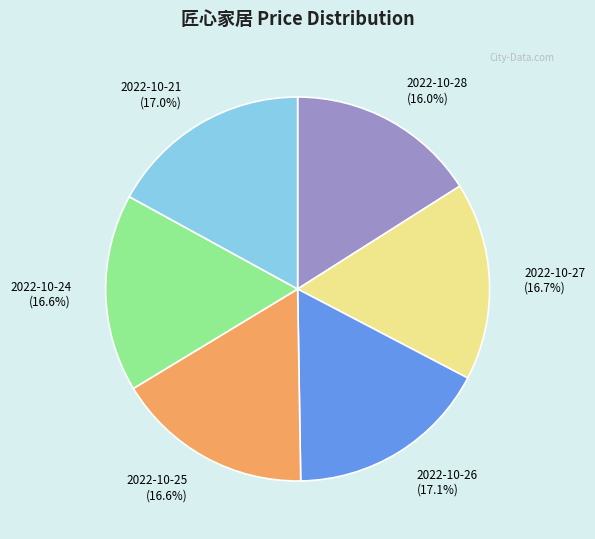

What is the ratio of the value at 2022-10-25 to the value at 2022-10-21?

1.0